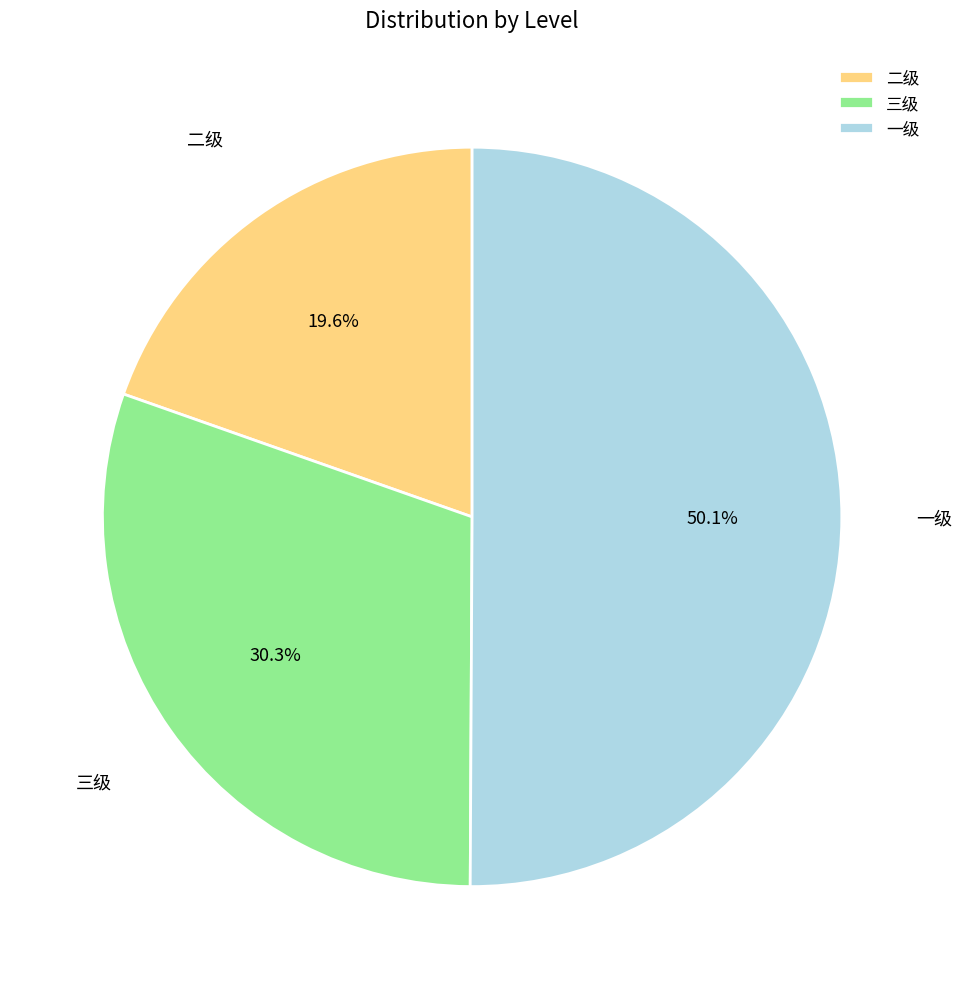

To the nearest percent, what is the average slice percentage?

33%